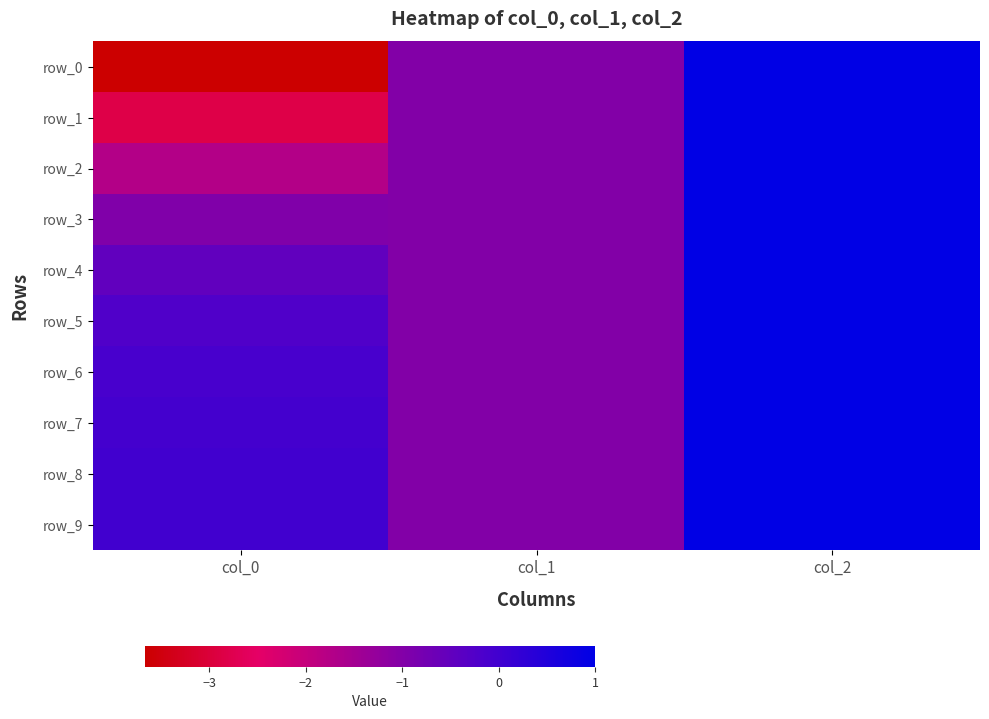

Reading left to right, transcribe all the data shown in this chart.

row_0: -3.7	-1.0	1.0
row_1: -2.8	-1.0	1.0
row_2: -1.7	-1.0	1.0
row_3: -1.0	-1.0	1.0
row_4: -0.5	-1.0	1.0
row_5: -0.2	-1.0	1.0
row_6: -0.1	-1.0	1.0
row_7: -0.0	-1.0	1.0
row_8: -0.0	-1.0	1.0
row_9: -0.0	-1.0	1.0